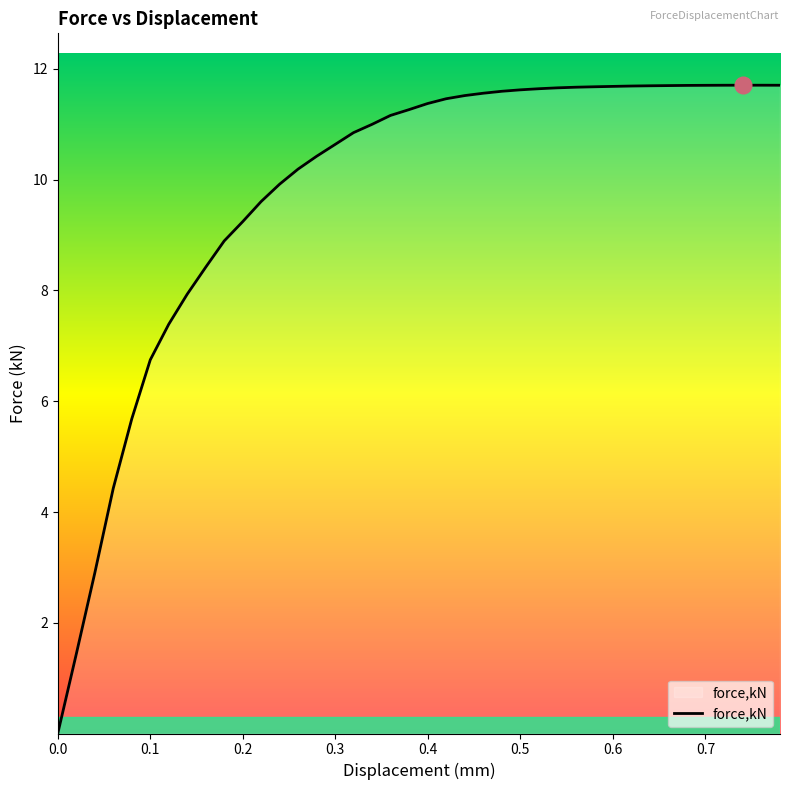

What is the maximum value shown in the chart?

11.7